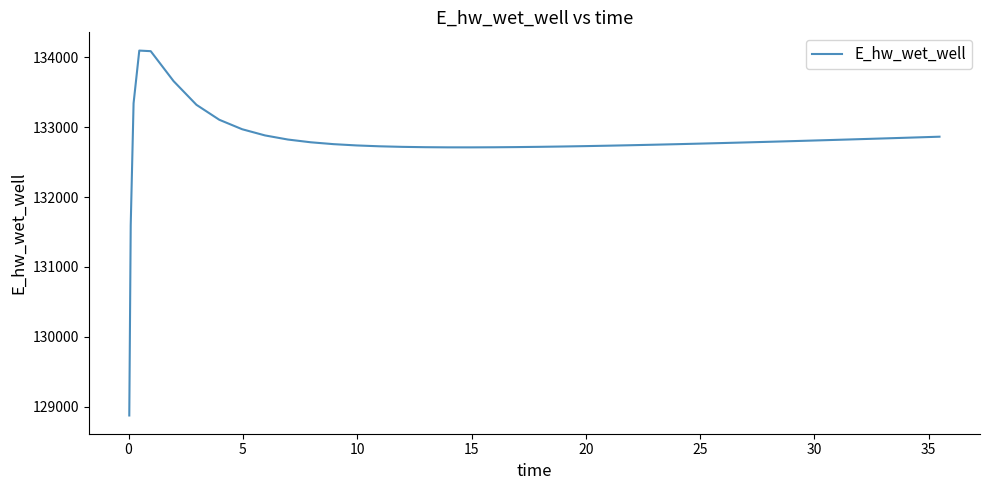

What is the difference between the maximum and minimum values?

5225.9